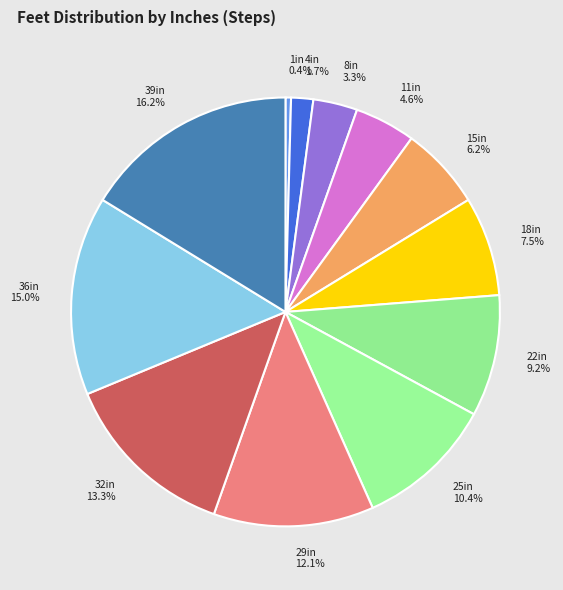

Is there any slice that represents more than half of the pie?

No